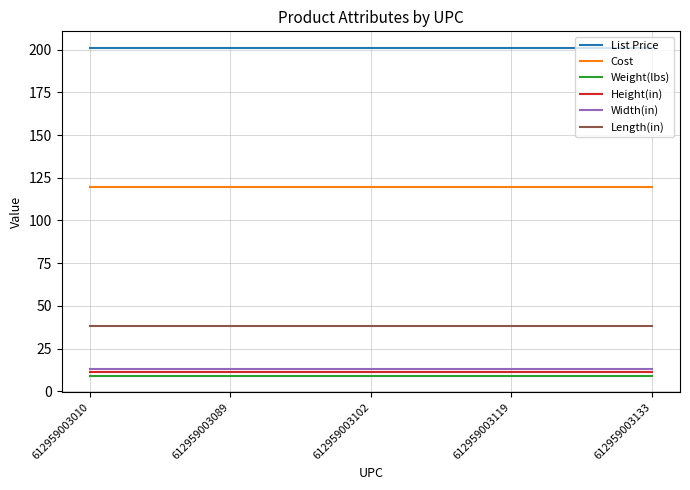

List the series in order of their peak value, lowest first.

Weight(lbs), Height(in), Width(in), Length(in), Cost, List Price